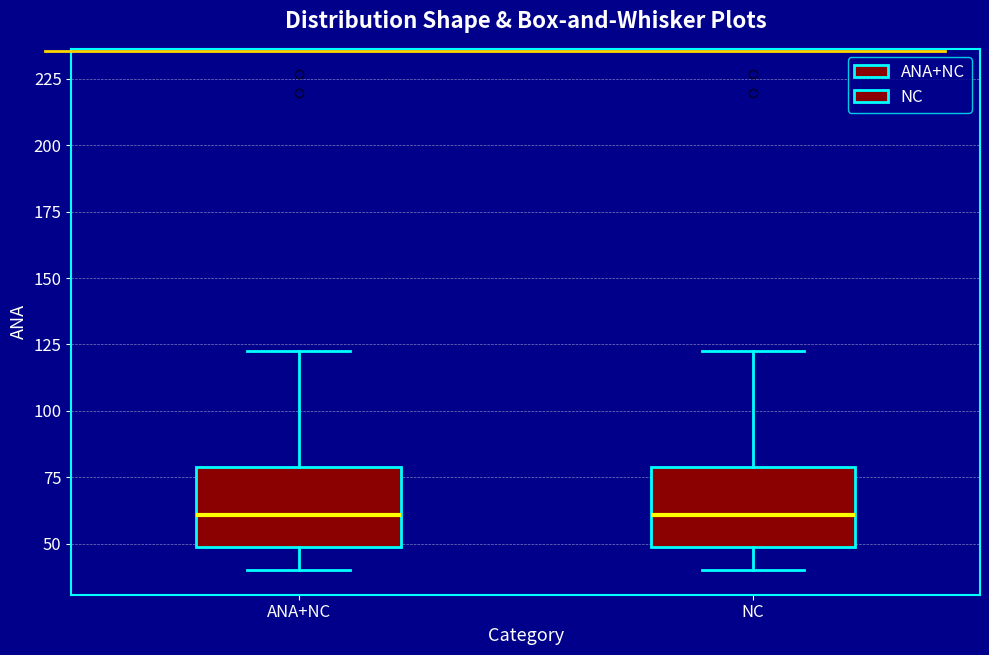

Reading left to right, transcribe this box plot: for each box, give where its median line is, the range the box spans, and where its two whiskers end, as read against the y-axis. The values are not printed on the chart, so give them approximately, as read against the axis.

ANA+NC: median 60, box 50 to 80, whiskers 40 to 120
NC: median 60, box 50 to 80, whiskers 40 to 120